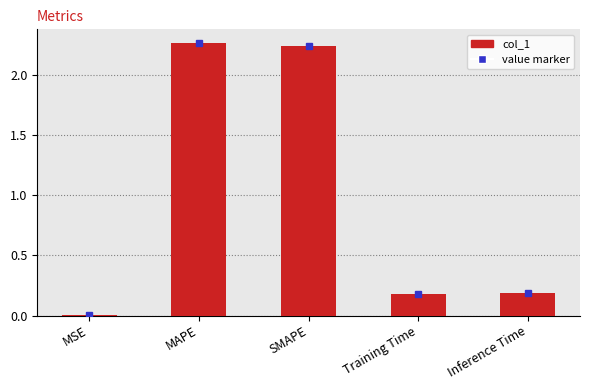

Between MAPE and Training Time, which is larger?

MAPE